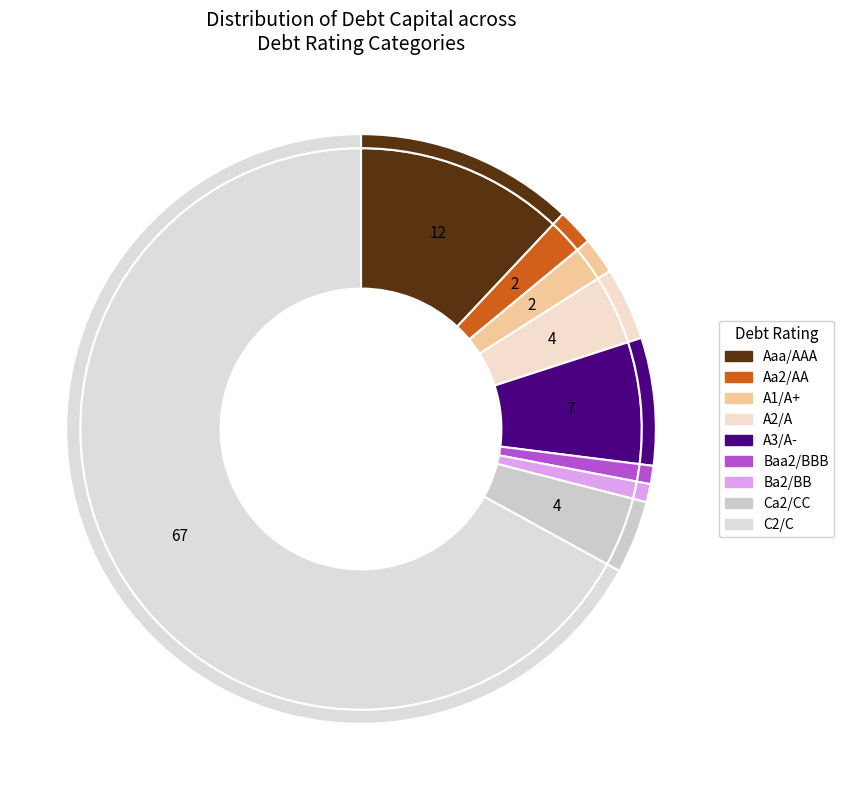

To the nearest percent, what portion does A1/A+ represent?

2%